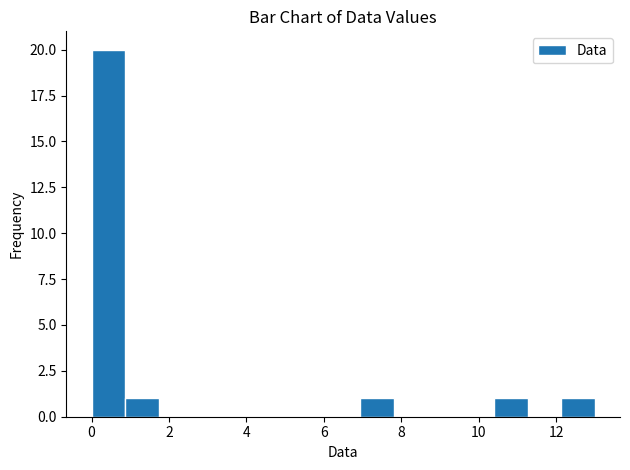

Reading left to right, list every bar in this chart as the range it spans on the x-axis followed by its height. Neither the bar edges nor the heights are printed on the chart, so give them approximately, as read against the axes.

0.0 to 0.8: 20
0.8 to 1.8: 1
1.8 to 2.6: 0
2.6 to 3.4: 0
3.4 to 4.4: 0
4.4 to 5.2: 0
5.2 to 6.0: 0
6.0 to 7.0: 0
7.0 to 7.8: 1
7.8 to 8.6: 0
8.6 to 9.6: 0
9.6 to 10.4: 0
10.4 to 11.2: 1
11.2 to 12.2: 0
12.2 to 13.0: 1